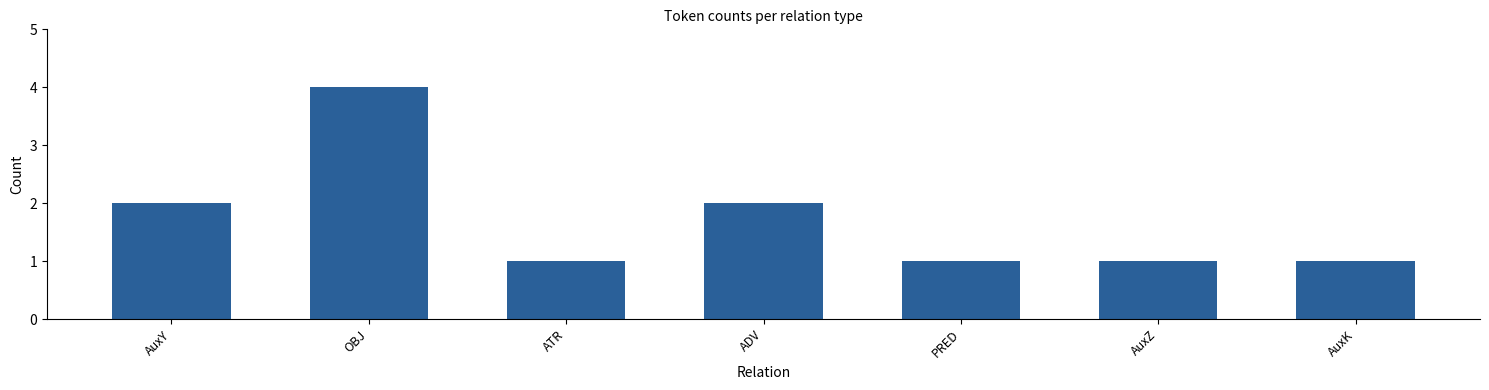

What is the value of the 3rd bar from the left?

1